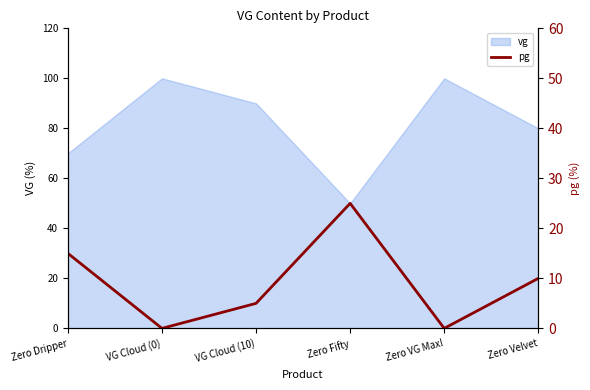

Reading right to left, extract all data points from this chart.

Zero Velvet=20	Zero VG Max!=0	Zero Fifty=50	VG Cloud (10)=10	VG Cloud (0)=0	Zero Dripper=30